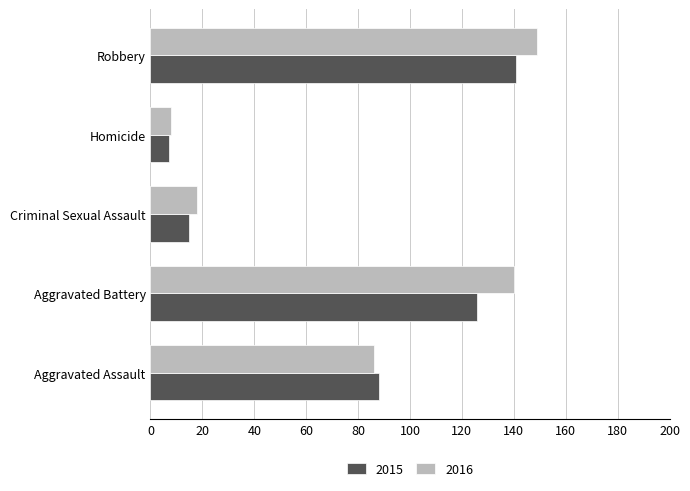

Where is 2015 nearest to the value 74?

Aggravated Assault